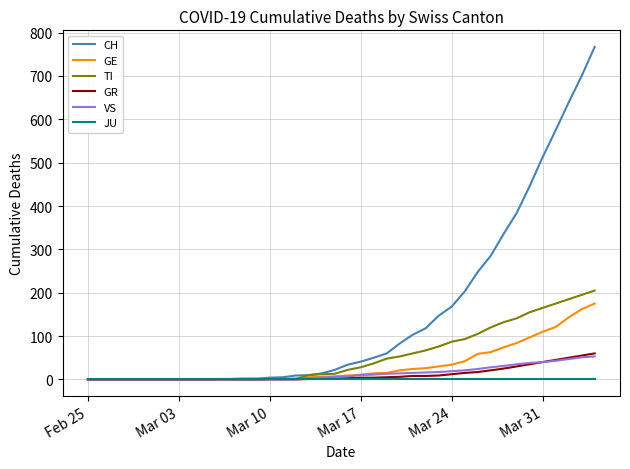

Which series has the widest spread of values?

CH